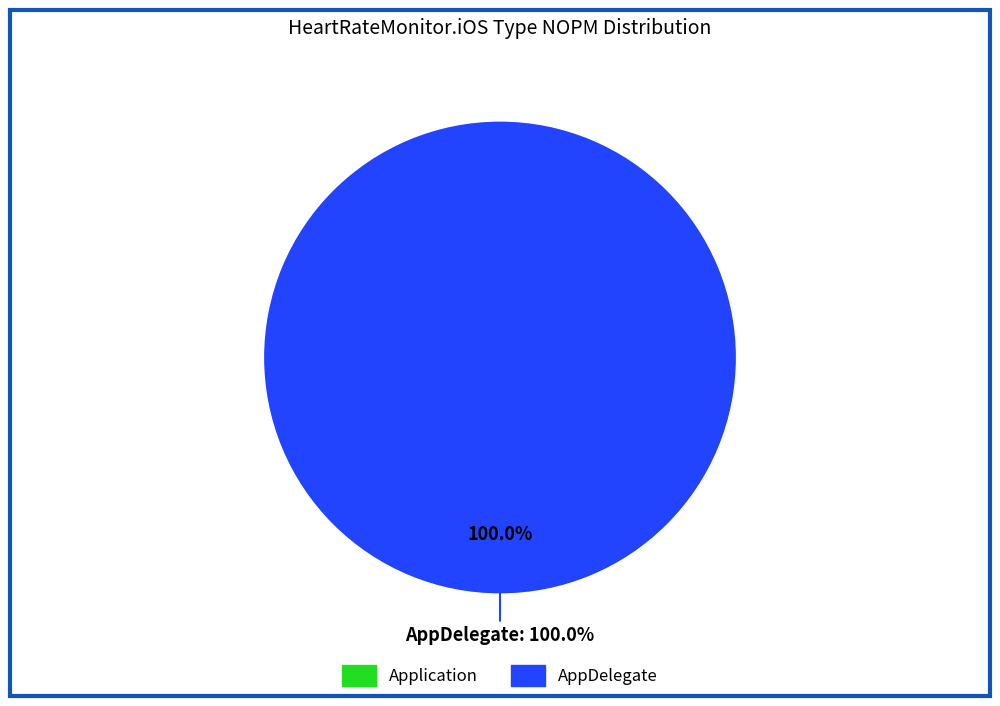

True or false: AppDelegate accounts for 100% of the total.

True